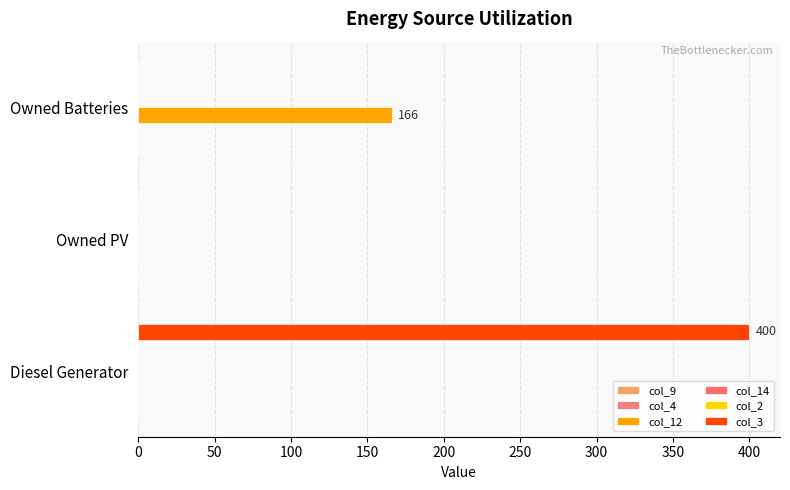

What is the value of the col_9 bar at the 1st from the left?

0.1